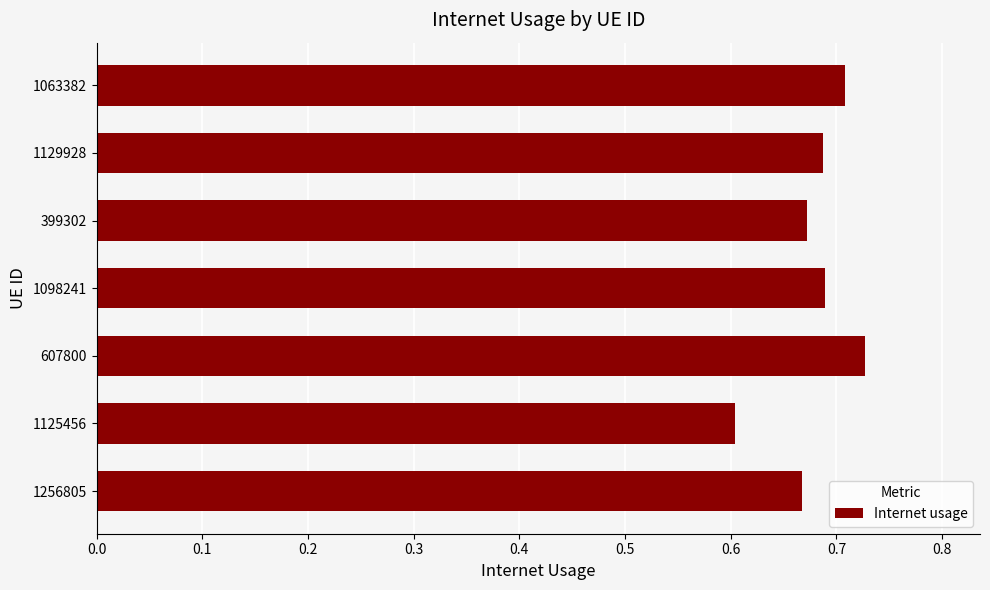

The value at 399302 is 0.9. True or false?

False